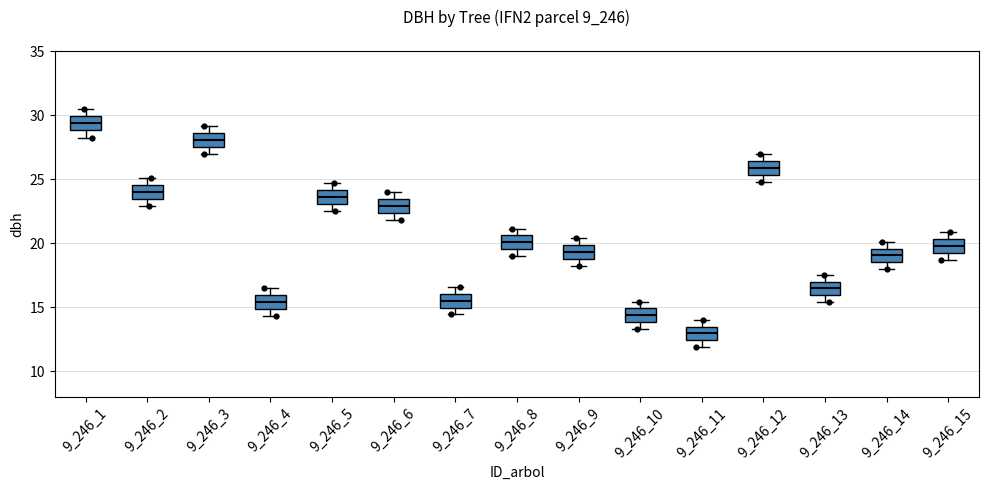

Which box has the lowest median line?

9_246_11